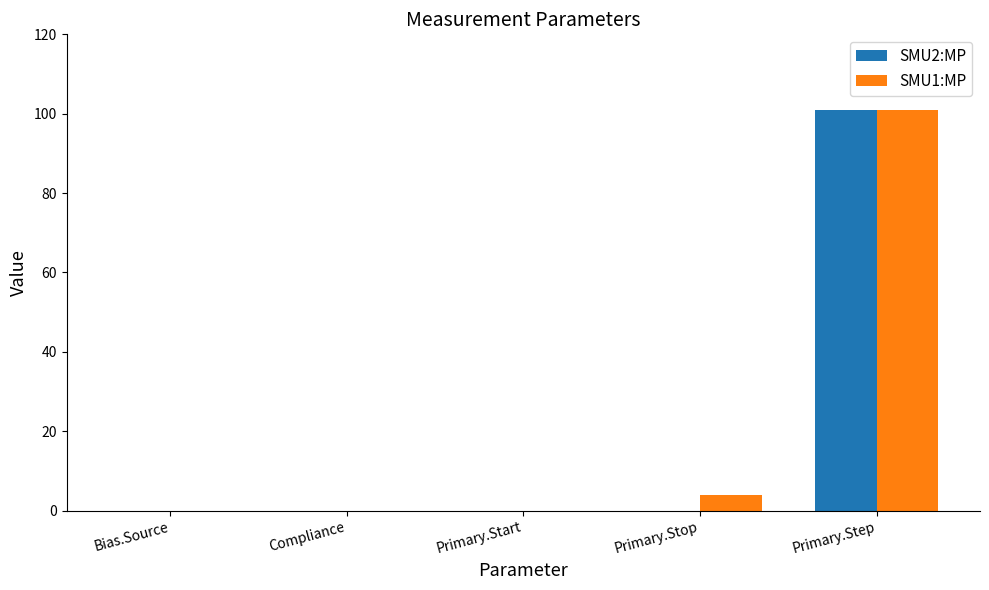

What is the maximum value shown in the chart?

101.0